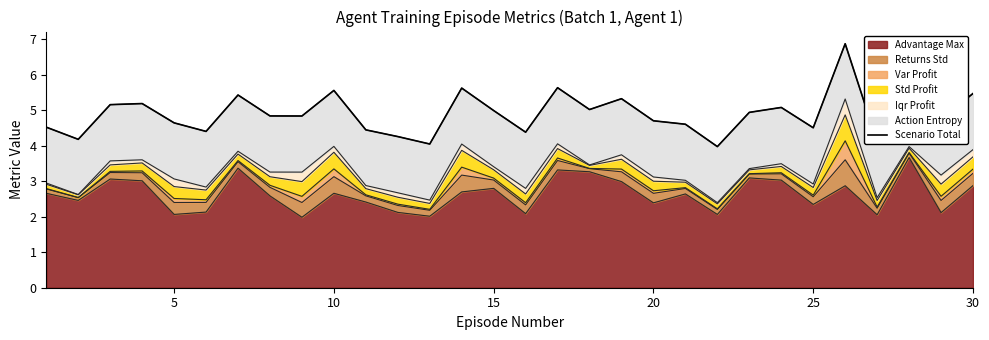

What is the maximum value for Advantage Max?

3.7